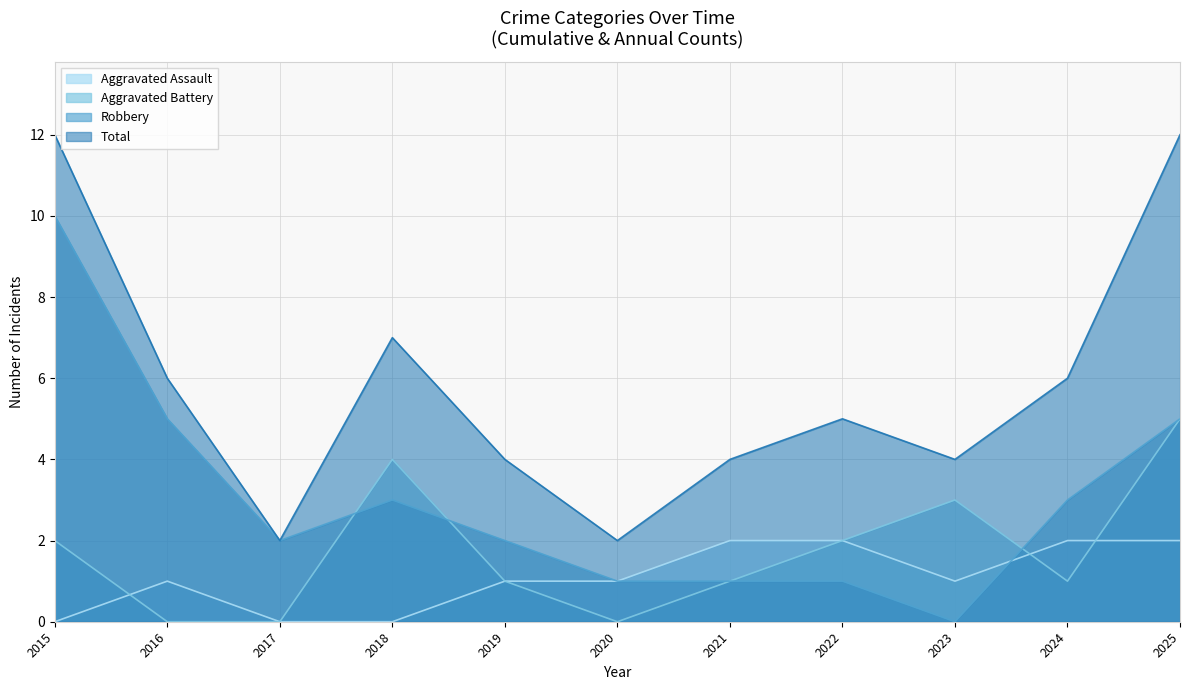

True or false: Robbery has a value of 1 at 2022.

True